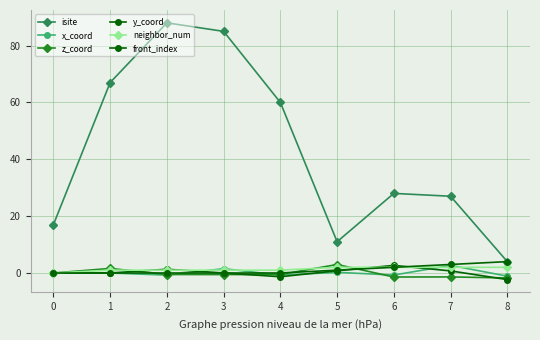

Reading left to right, extract all data points from this chart.

isite: 17.0	67.0	88.0	85.0	60.0	11.0	28.0	27.0	4.0
x_coord: 0.0	-0.0	-0.8	1.5	-0.8	0.2	-0.7	2.7	-1.1
z_coord: 0.0	1.6	-0.5	-0.6	-0.5	3.0	-1.4	-1.4	-1.7
y_coord: 0.0	0.0	1.3	0.0	-1.3	0.8	2.7	0.7	-2.3
neighbor_num: 0.0	1.0	1.0	1.0	1.0	2.0	2.0	2.0	2.0
front_index: 0.0	0.0	0.0	0.0	0.0	1.0	2.0	3.0	4.0